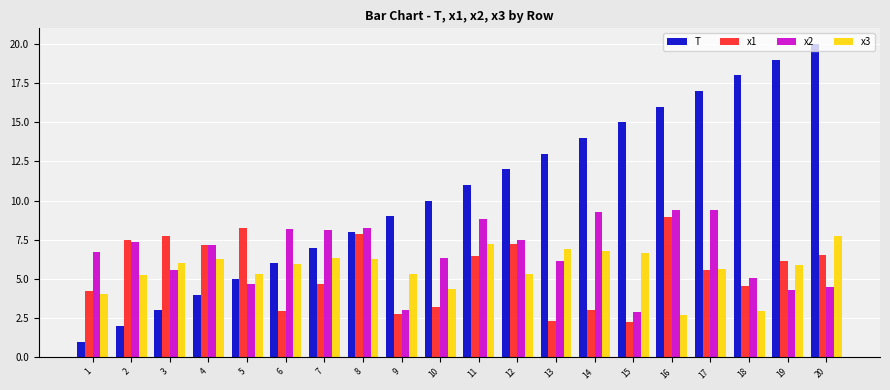

Is it true that x1 equals 8.8 at 11?

False